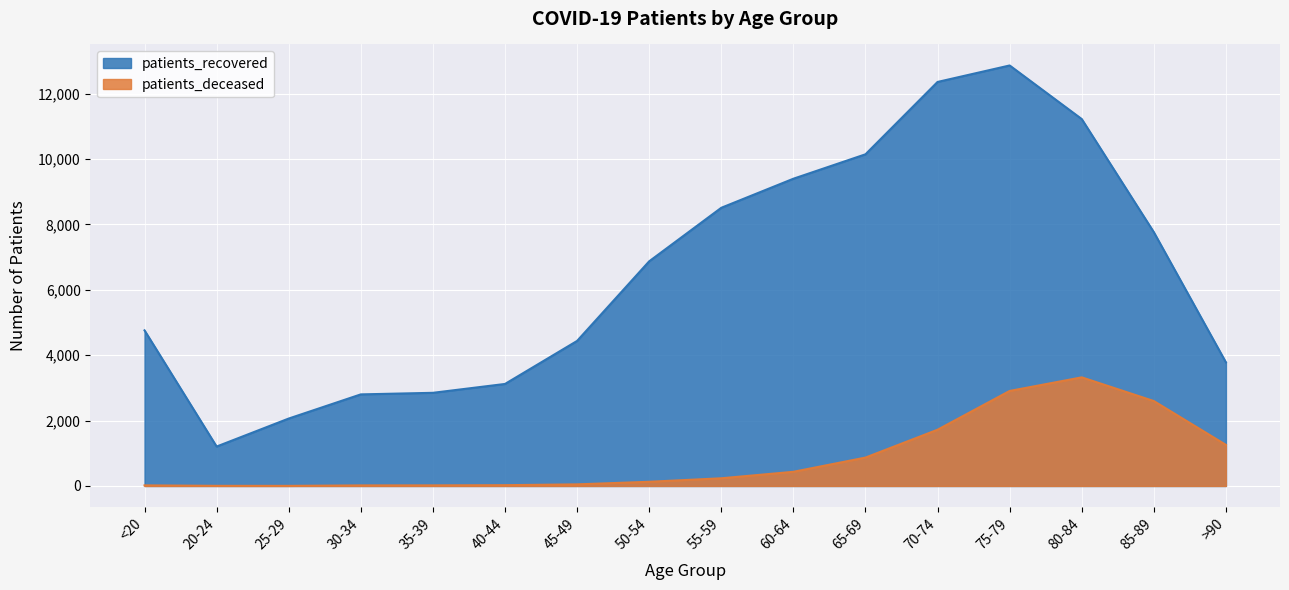

Reading left to right, transcribe all the data shown in this chart.

patients_deceased: <20=18	20-24=4	25-29=3	30-34=17	35-39=18	40-44=24	45-49=49	50-54=128	55-59=235	60-64=433	65-69=868	70-74=1720	75-79=2906	80-84=3322	85-89=2597	>90=1256
patients_recovered: <20=4759	20-24=1206	25-29=2062	30-34=2801	35-39=2849	40-44=3120	45-49=4436	50-54=6871	55-59=8508	60-64=9397	65-69=10144	70-74=12357	75-79=12861	80-84=11222	85-89=7762	>90=3780